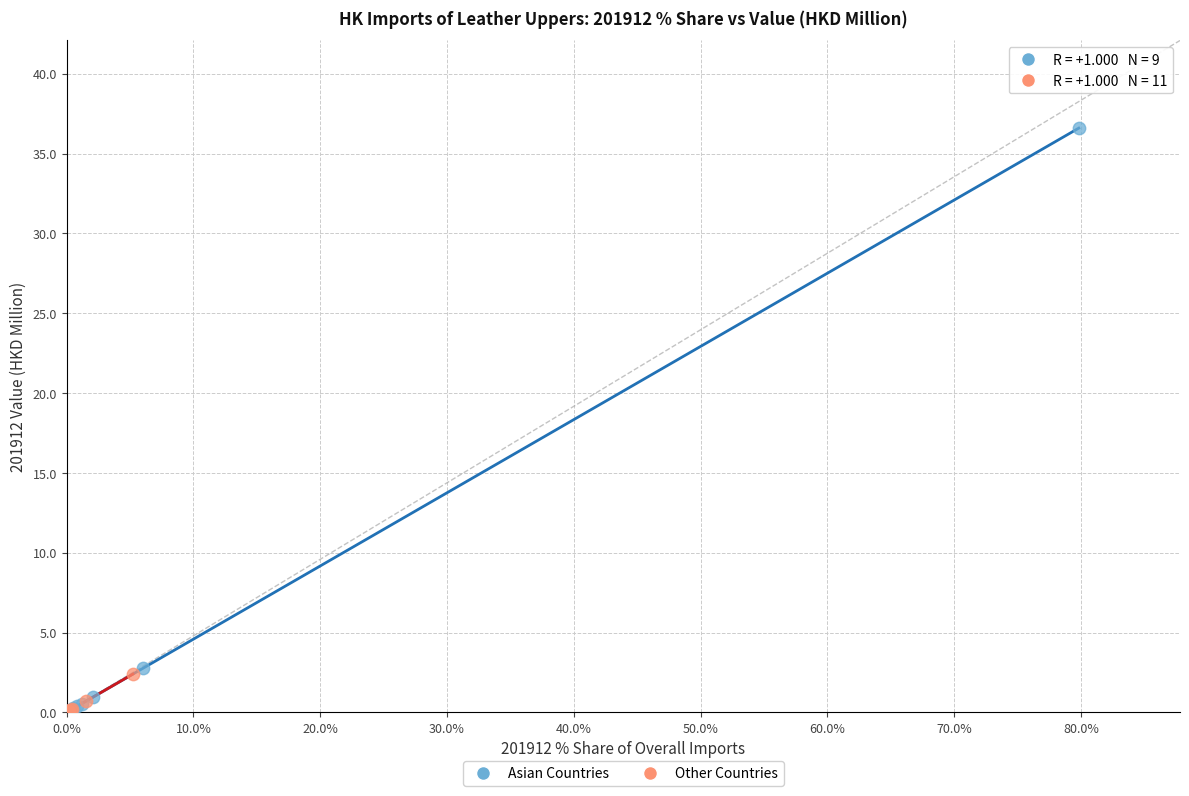

Which series contains the highest Y value?

Asian Countries